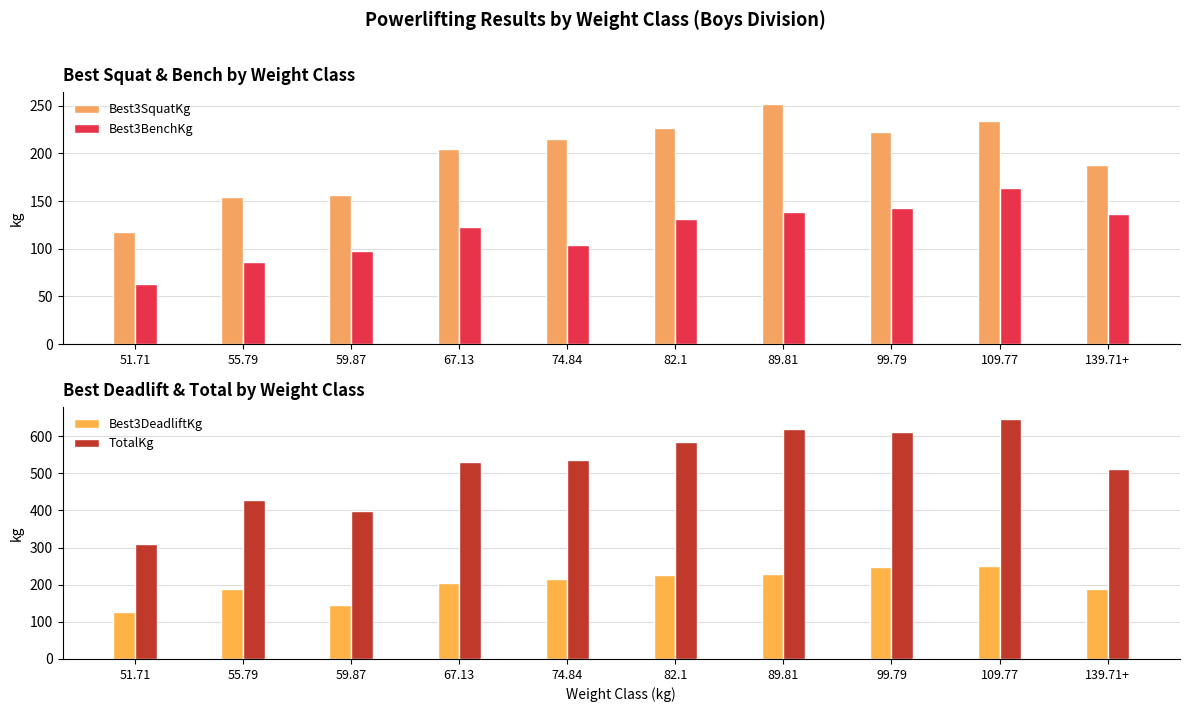

The TotalKg series shows 995.9 at 82.1. True or false?

False